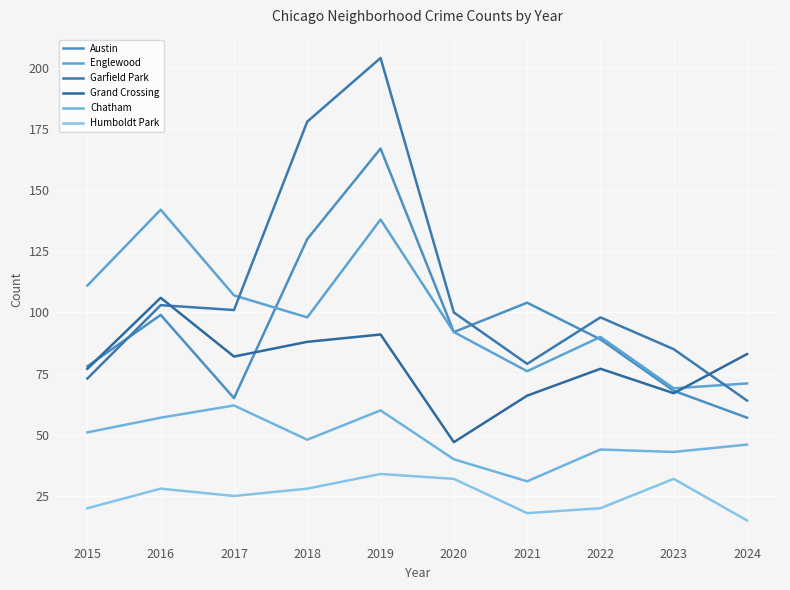

At which category does the chart reach its peak across all series?

2019